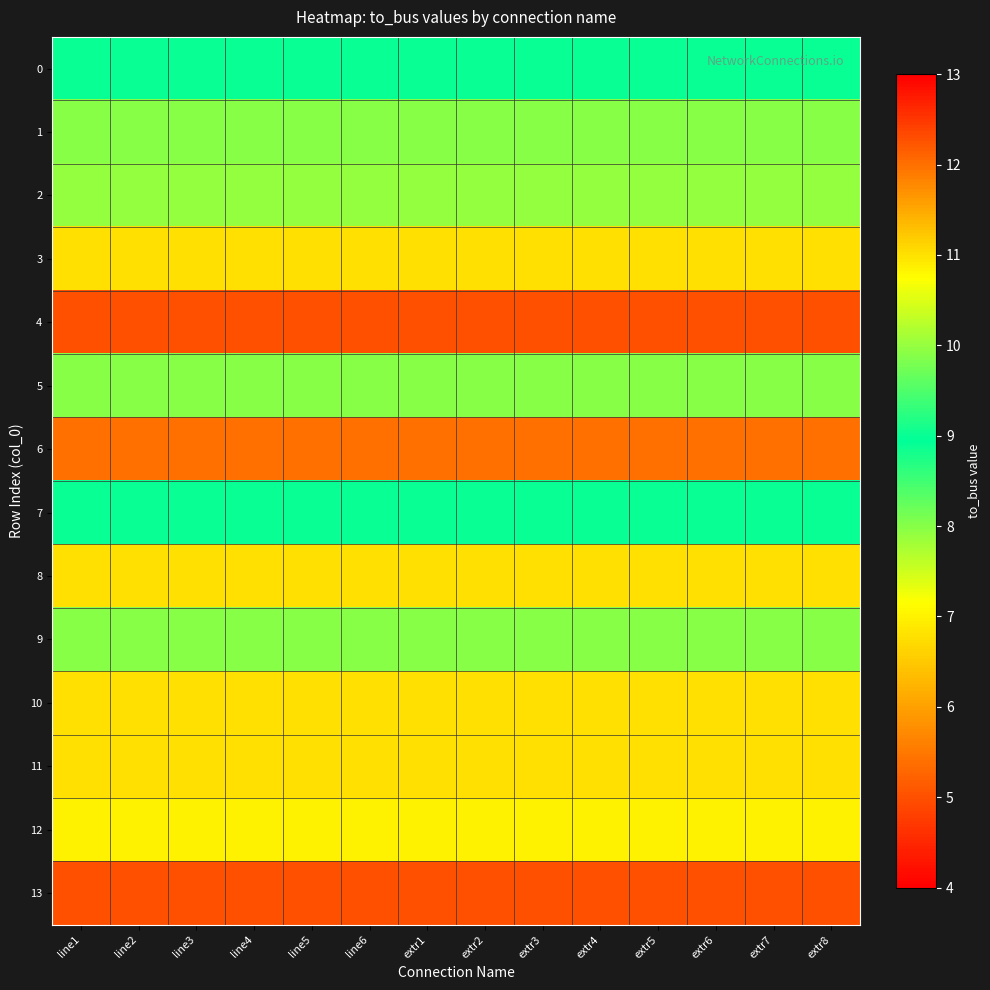

Reading right to left, list all the values displayed in this chart.

0: extr8=9	extr7=9	extr6=9	extr5=9	extr4=9	extr3=9	extr2=9	extr1=9	line6=9	line5=9	line4=9	line3=9	line2=9	line1=9
1: extr8=8	extr7=8	extr6=8	extr5=8	extr4=8	extr3=8	extr2=8	extr1=8	line6=8	line5=8	line4=8	line3=8	line2=8	line1=8
2: extr8=10	extr7=10	extr6=10	extr5=10	extr4=10	extr3=10	extr2=10	extr1=10	line6=10	line5=10	line4=10	line3=10	line2=10	line1=10
3: extr8=11	extr7=11	extr6=11	extr5=11	extr4=11	extr3=11	extr2=11	extr1=11	line6=11	line5=11	line4=11	line3=11	line2=11	line1=11
4: extr8=5	extr7=5	extr6=5	extr5=5	extr4=5	extr3=5	extr2=5	extr1=5	line6=5	line5=5	line4=5	line3=5	line2=5	line1=5
5: extr8=8	extr7=8	extr6=8	extr5=8	extr4=8	extr3=8	extr2=8	extr1=8	line6=8	line5=8	line4=8	line3=8	line2=8	line1=8
6: extr8=12	extr7=12	extr6=12	extr5=12	extr4=12	extr3=12	extr2=12	extr1=12	line6=12	line5=12	line4=12	line3=12	line2=12	line1=12
7: extr8=9	extr7=9	extr6=9	extr5=9	extr4=9	extr3=9	extr2=9	extr1=9	line6=9	line5=9	line4=9	line3=9	line2=9	line1=9
8: extr8=11	extr7=11	extr6=11	extr5=11	extr4=11	extr3=11	extr2=11	extr1=11	line6=11	line5=11	line4=11	line3=11	line2=11	line1=11
9: extr8=8	extr7=8	extr6=8	extr5=8	extr4=8	extr3=8	extr2=8	extr1=8	line6=8	line5=8	line4=8	line3=8	line2=8	line1=8
10: extr8=11	extr7=11	extr6=11	extr5=11	extr4=11	extr3=11	extr2=11	extr1=11	line6=11	line5=11	line4=11	line3=11	line2=11	line1=11
11: extr8=11	extr7=11	extr6=11	extr5=11	extr4=11	extr3=11	extr2=11	extr1=11	line6=11	line5=11	line4=11	line3=11	line2=11	line1=11
12: extr8=7	extr7=7	extr6=7	extr5=7	extr4=7	extr3=7	extr2=7	extr1=7	line6=7	line5=7	line4=7	line3=7	line2=7	line1=7
13: extr8=5	extr7=5	extr6=5	extr5=5	extr4=5	extr3=5	extr2=5	extr1=5	line6=5	line5=5	line4=5	line3=5	line2=5	line1=5